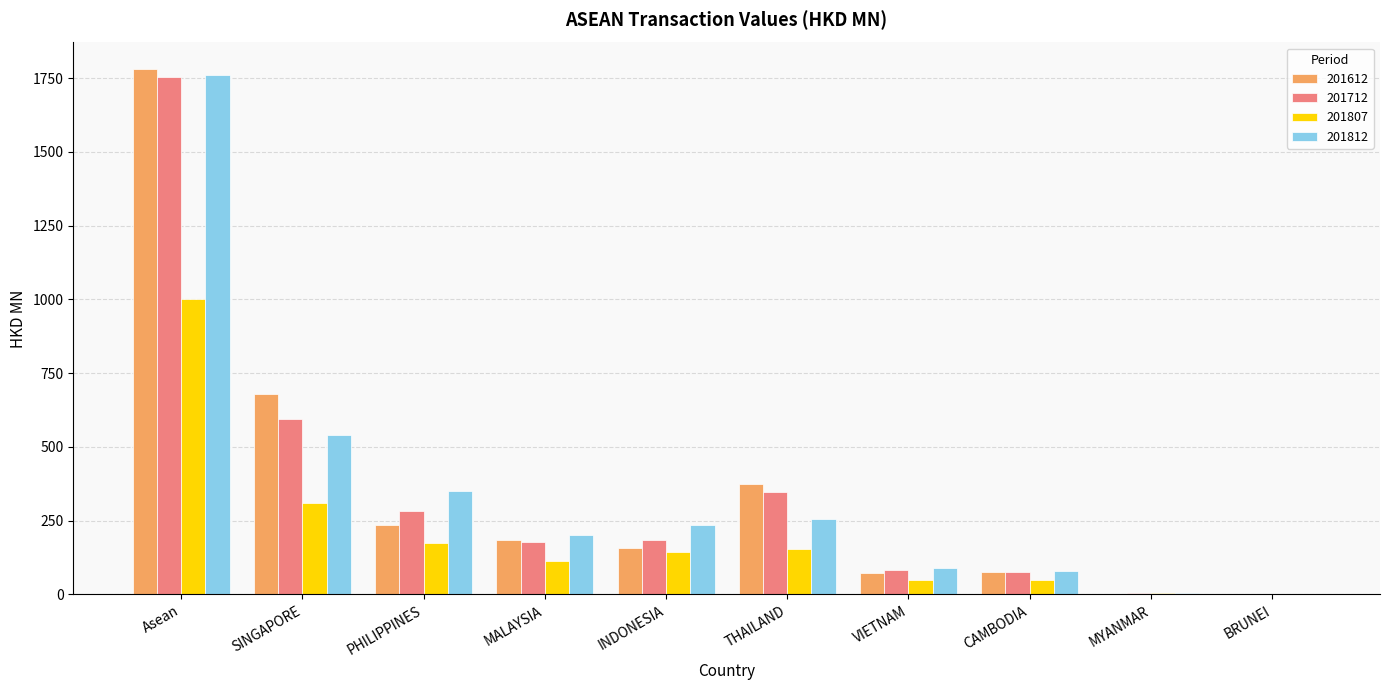

What is the average value of the 201712 series?

350.8